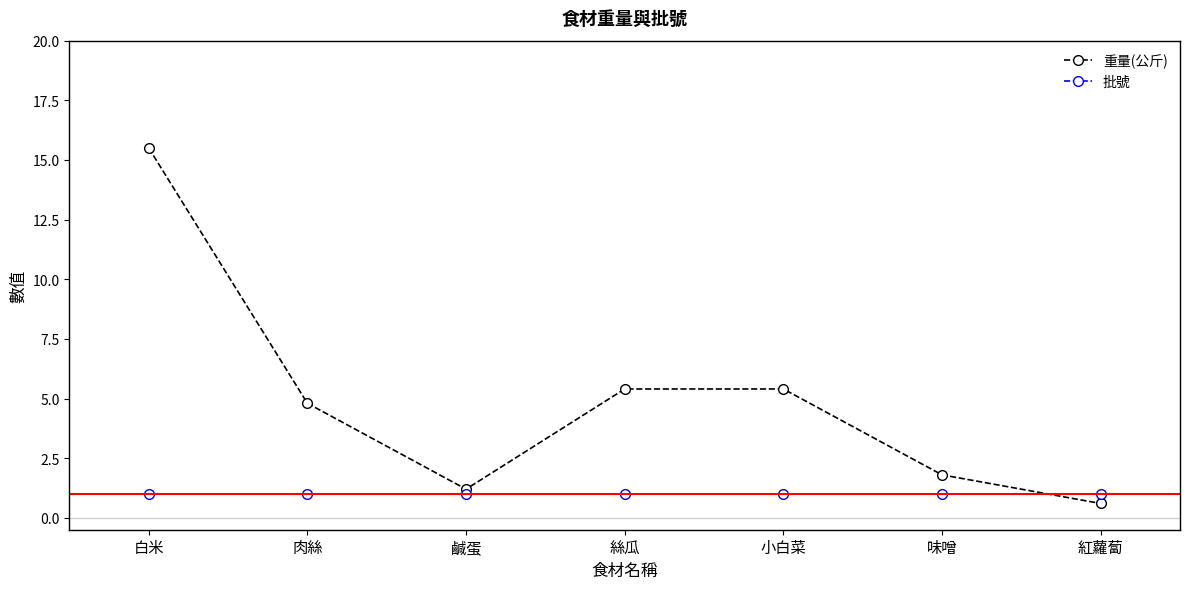

What are all the series names shown in the legend?

重量(公斤), 批號